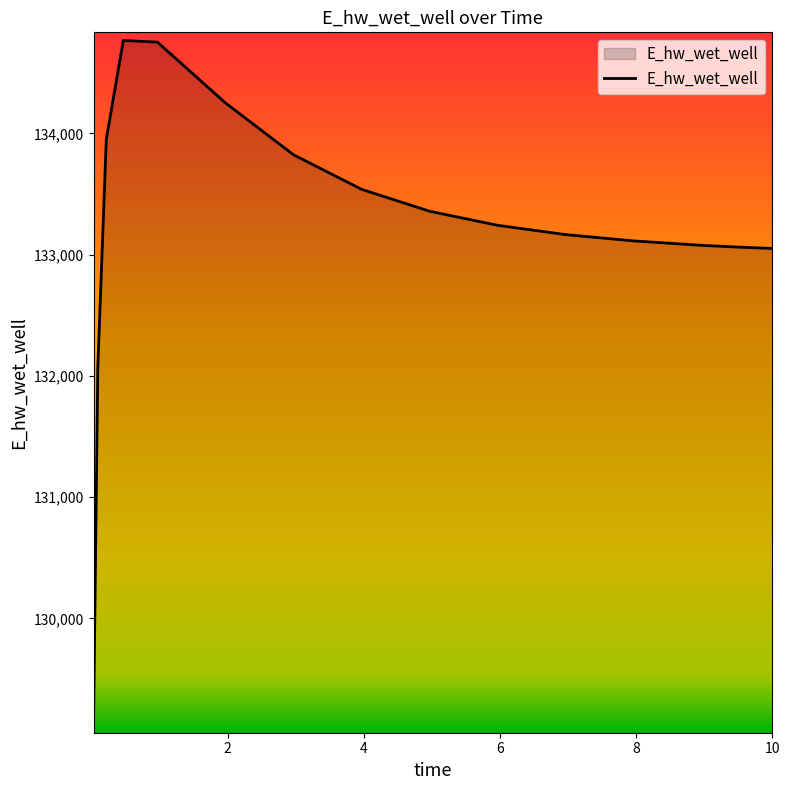

What is the greatest value displayed?

134765.9